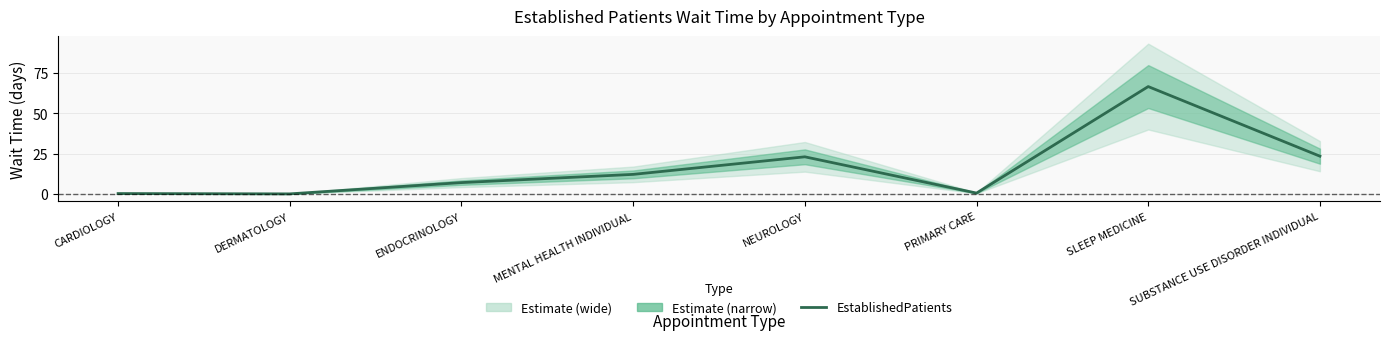

True or false: the data has more than 0 interior local peaks.

True